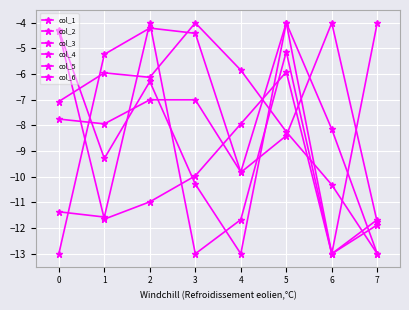

Does the chart have visible grid lines?

Yes